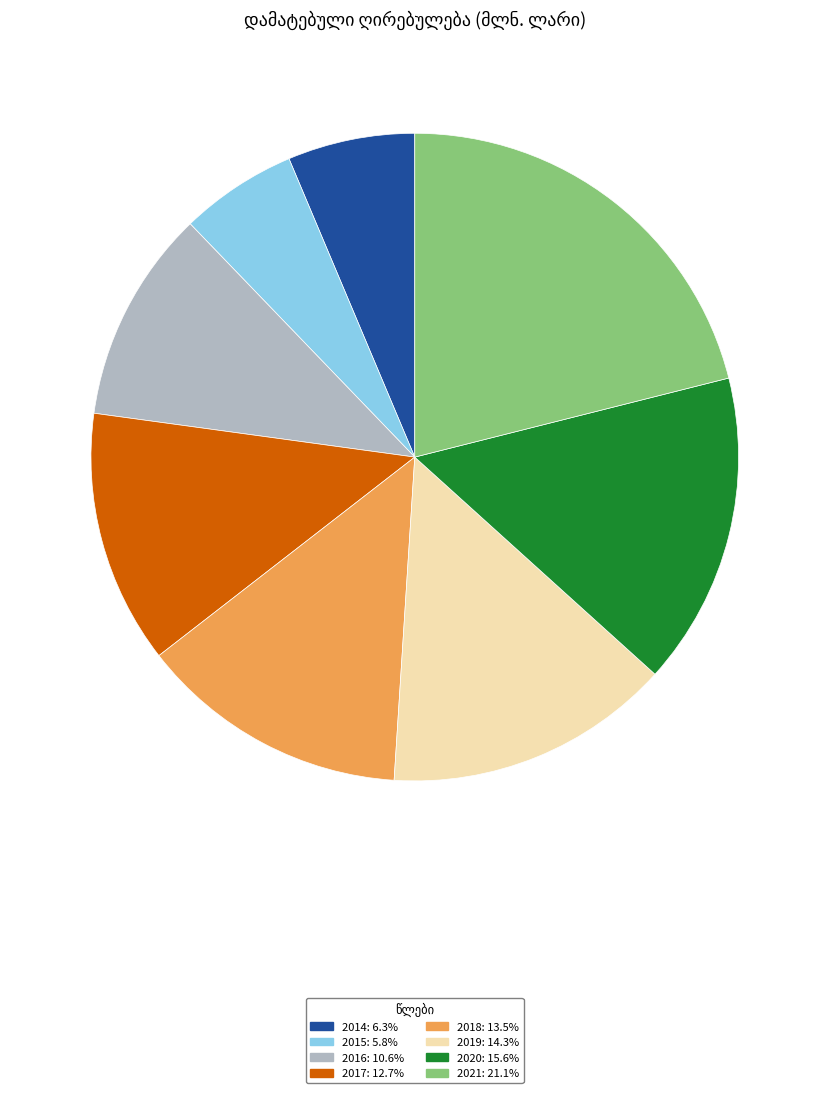

What is the largest slice in the pie chart?

2021